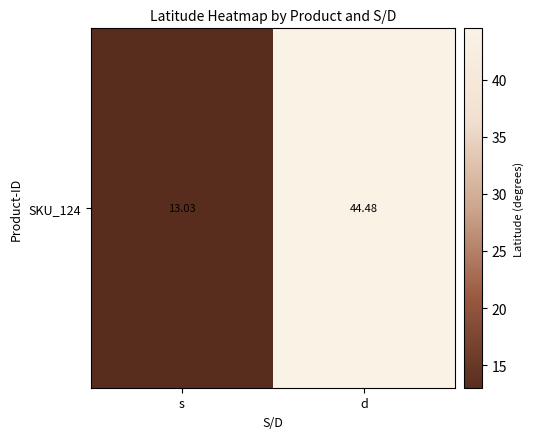

Which has a higher value, s or d?

d